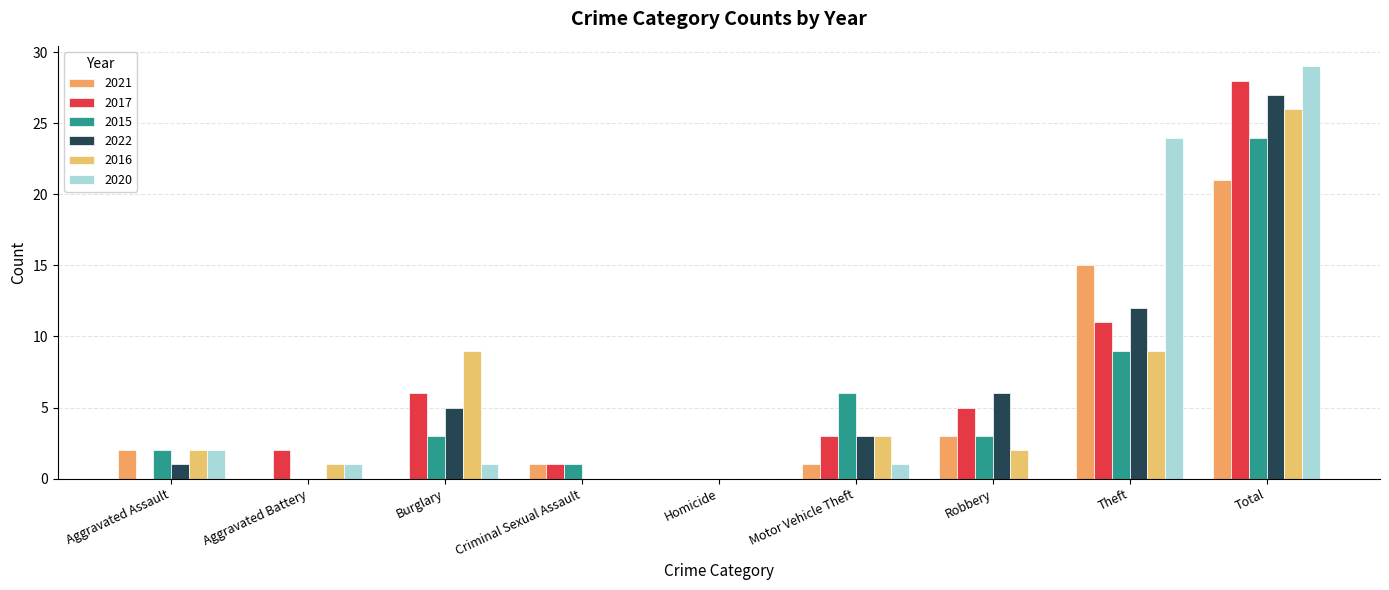

What is the total value across all series at Criminal Sexual Assault?

3